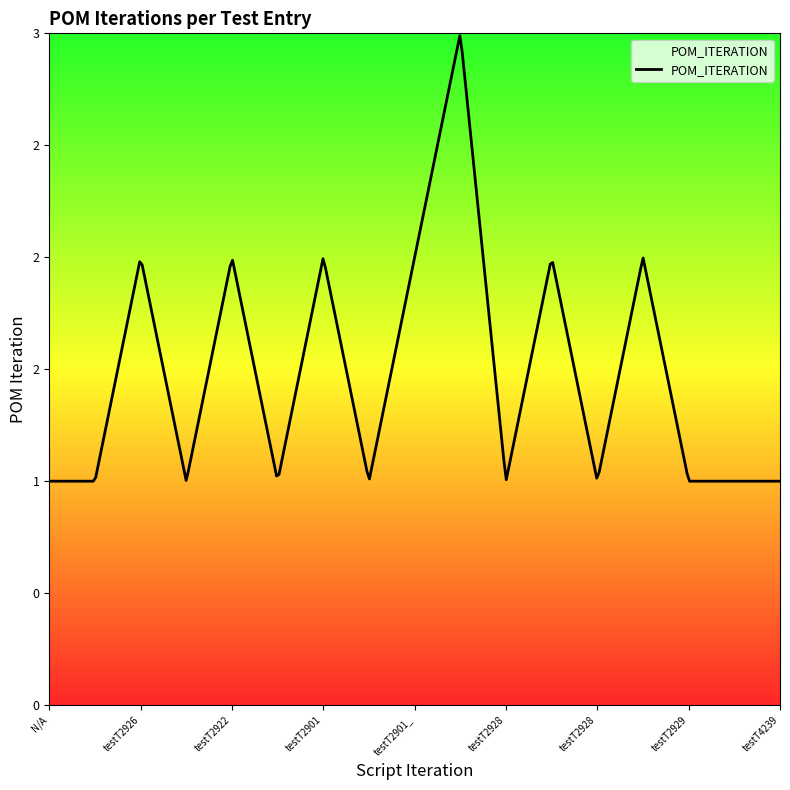

Is this an area chart (filled region under the line)?

No